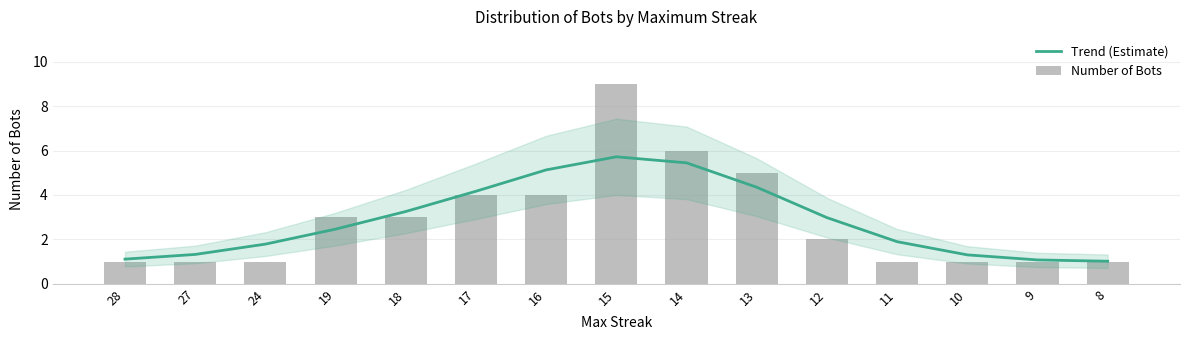

Reading left to right, list all the values displayed in this chart.

Trend (Estimate): 28=1.1	27=1.3	24=1.8	19=2.5	18=3.3	17=4.2	16=5.1	15=5.7	14=5.4	13=4.3	12=3.0	11=1.9	10=1.3	9=1.1	8=1.0
Number of Bots: 28=1.0	27=1.0	24=1.0	19=3.0	18=3.0	17=4.0	16=4.0	15=9.0	14=6.0	13=5.0	12=2.0	11=1.0	10=1.0	9=1.0	8=1.0